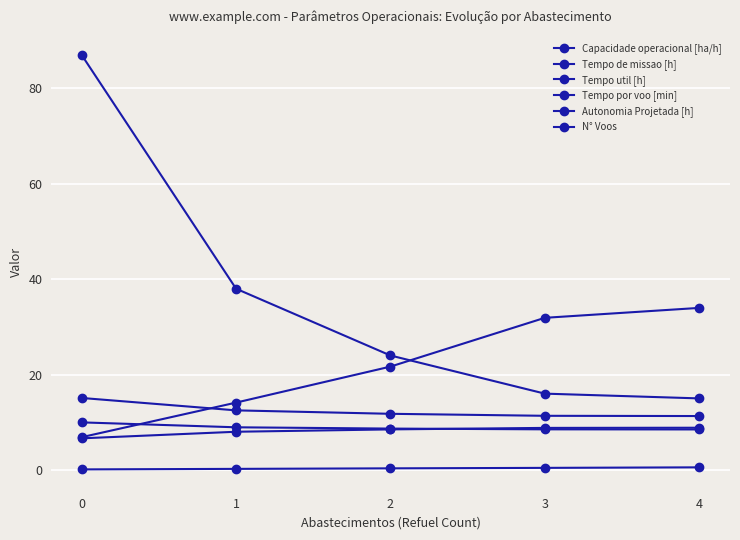

What is the difference between the highest and lowest values at 4?

33.4